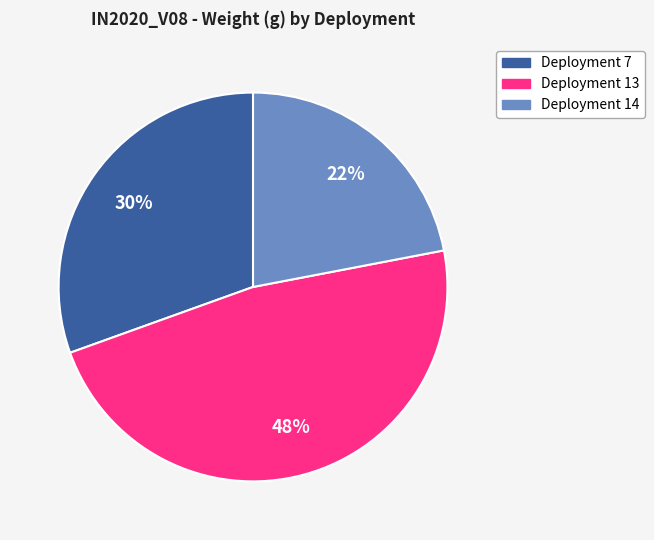

Between Deployment 13 and Deployment 7, which is larger?

Deployment 13